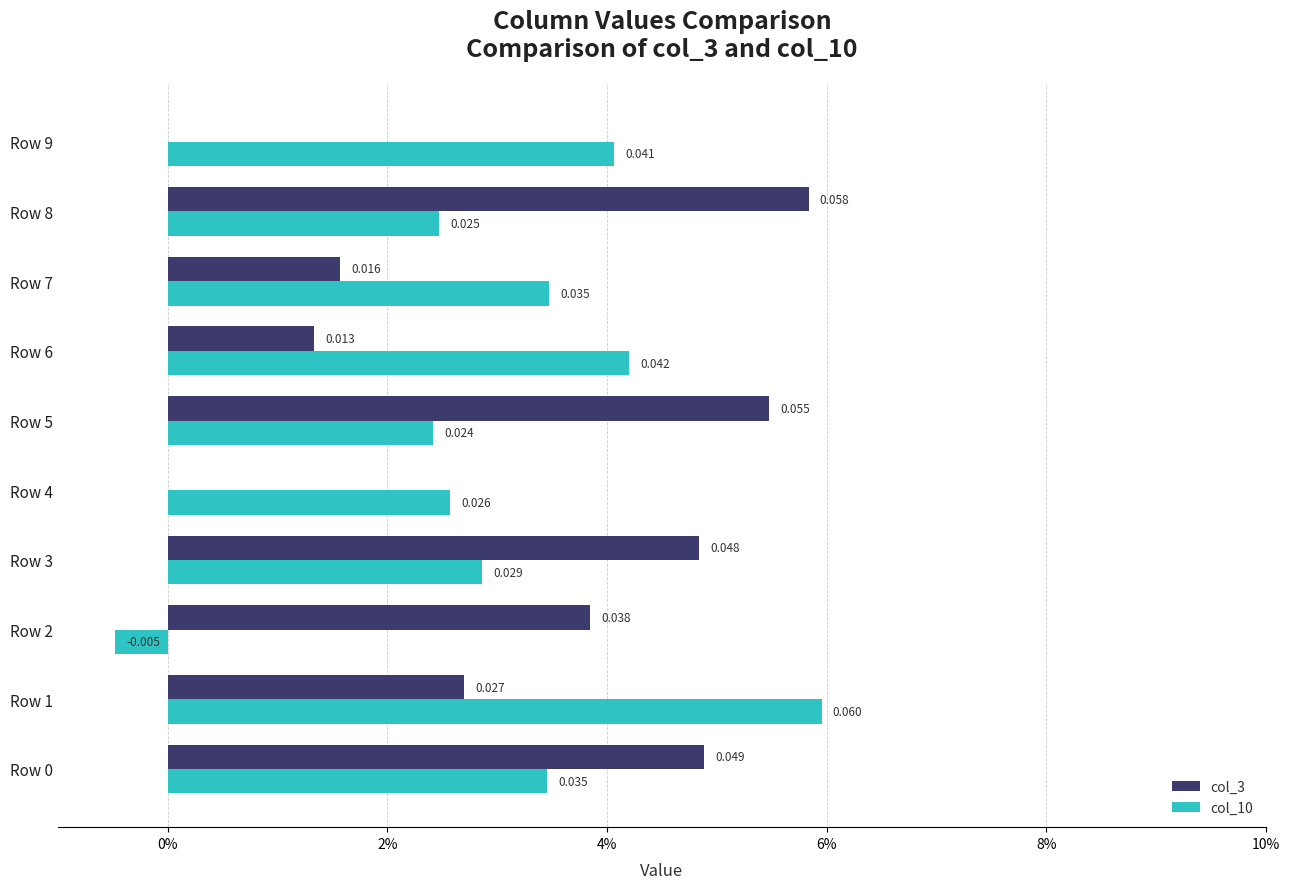

What is the highest value of the col_3 series?

0.1